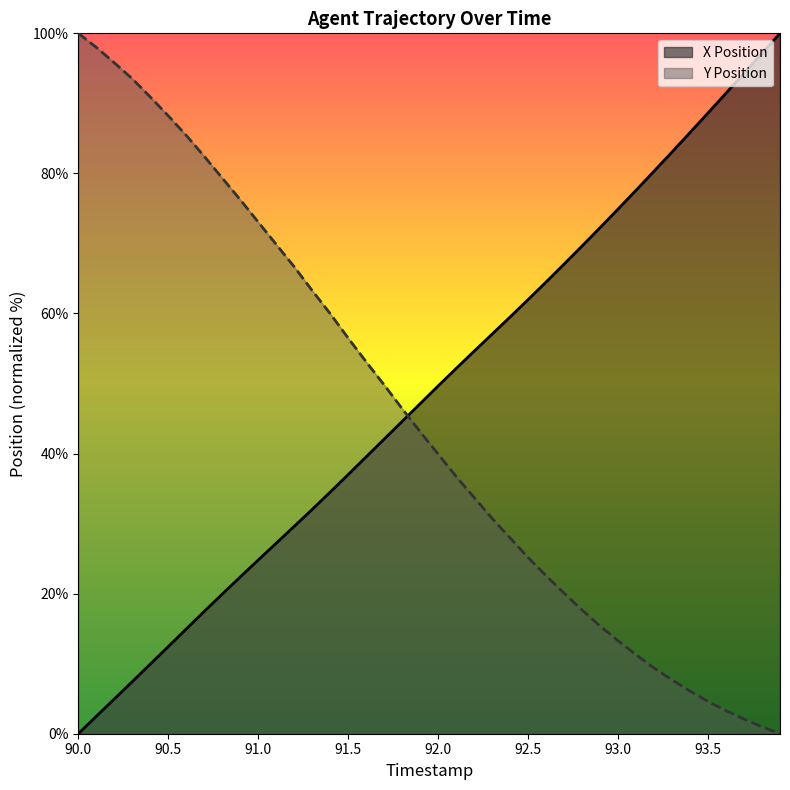

What value does the Y Position series have at 90.0?

100.0